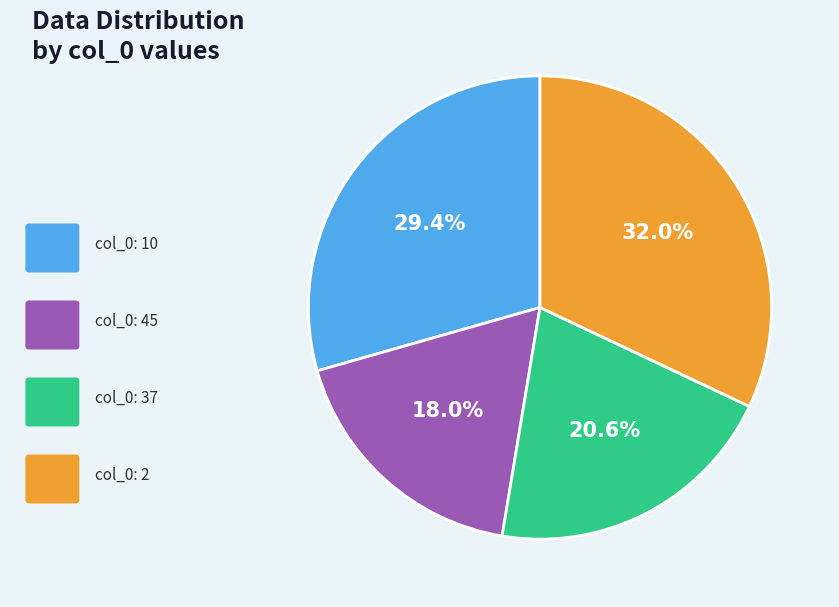

Is there a majority slice in this chart?

No